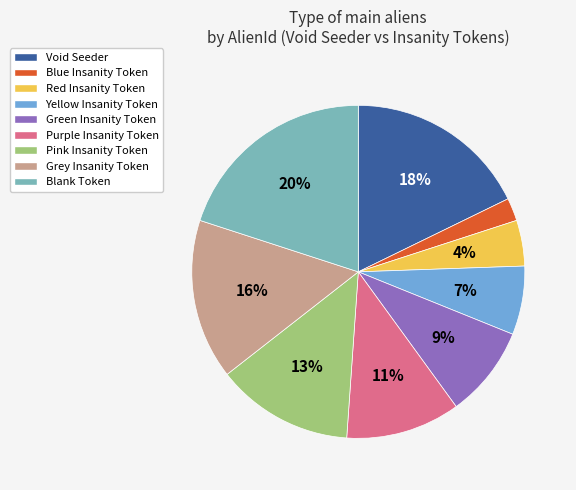

Does Blue Insanity Token represent more than half of the total?

No